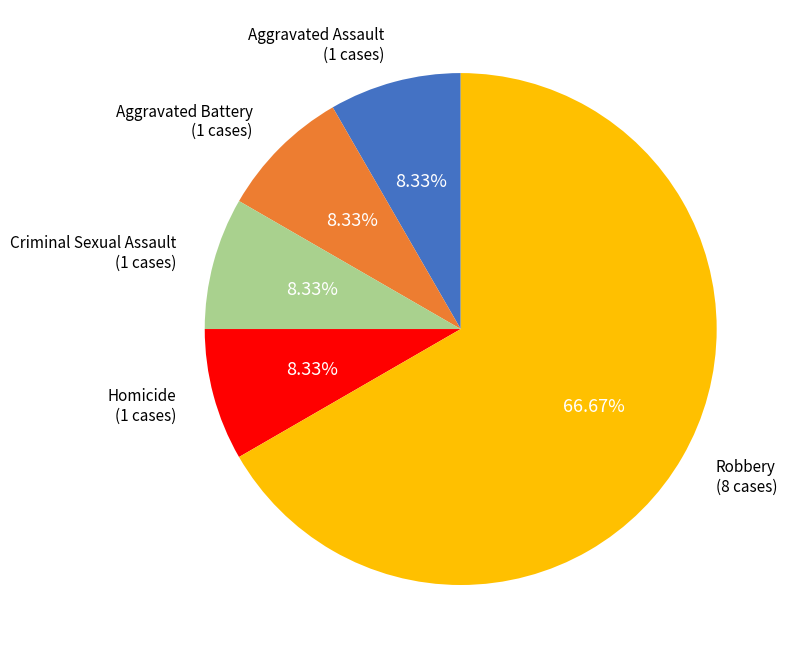

Does any single category account for the majority?

Yes